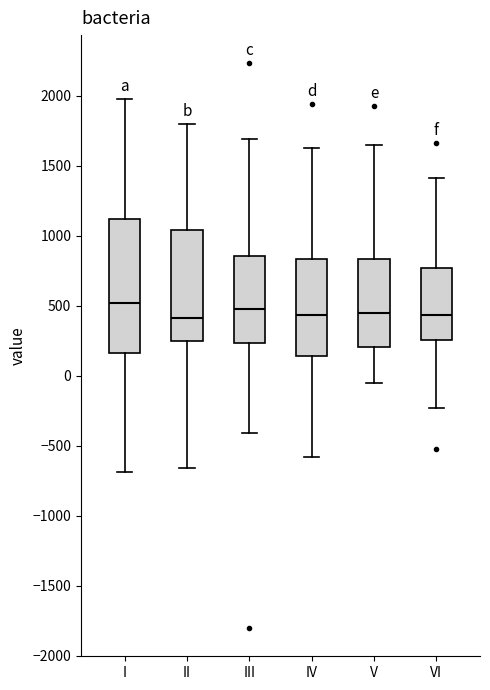

Reading left to right, read every box against the y-axis: the position of its median line, the range the box covers, and the ends of its whiskers. The values are not printed on the chart, so give them approximately, as read against the axis.

I: median 500, box 150 to 1100, whiskers -700 to 1950
II: median 400, box 250 to 1050, whiskers -650 to 1800
III: median 450, box 250 to 850, whiskers -400 to 1700
IV: median 450, box 150 to 850, whiskers -600 to 1600
V: median 450, box 200 to 850, whiskers -50 to 1650
VI: median 450, box 250 to 750, whiskers -250 to 1400